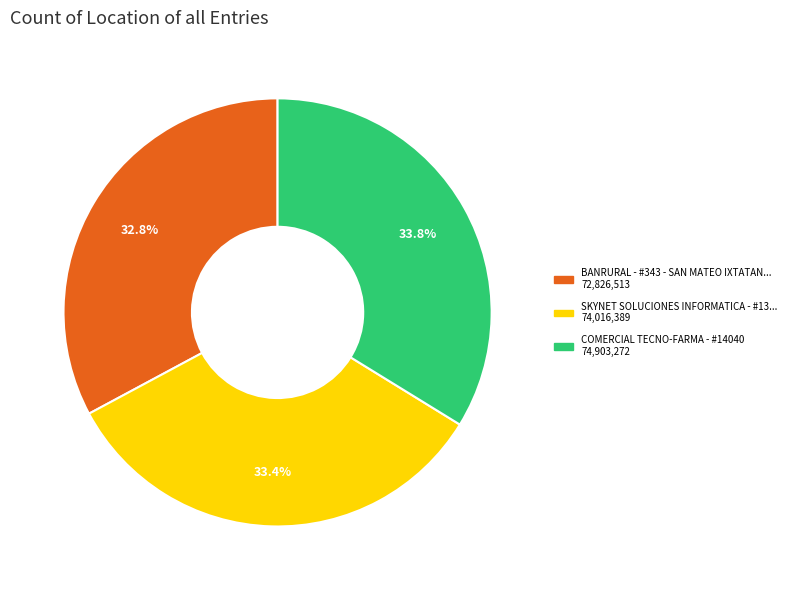

Is there a majority slice in this chart?

No